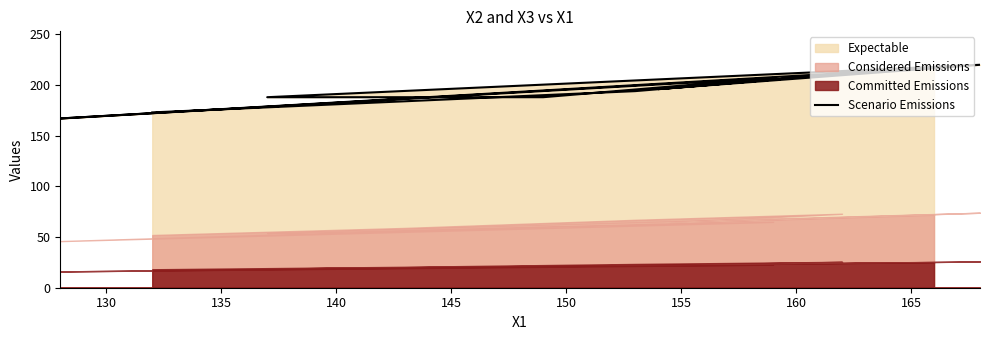

How many lines are shown in the chart?

1